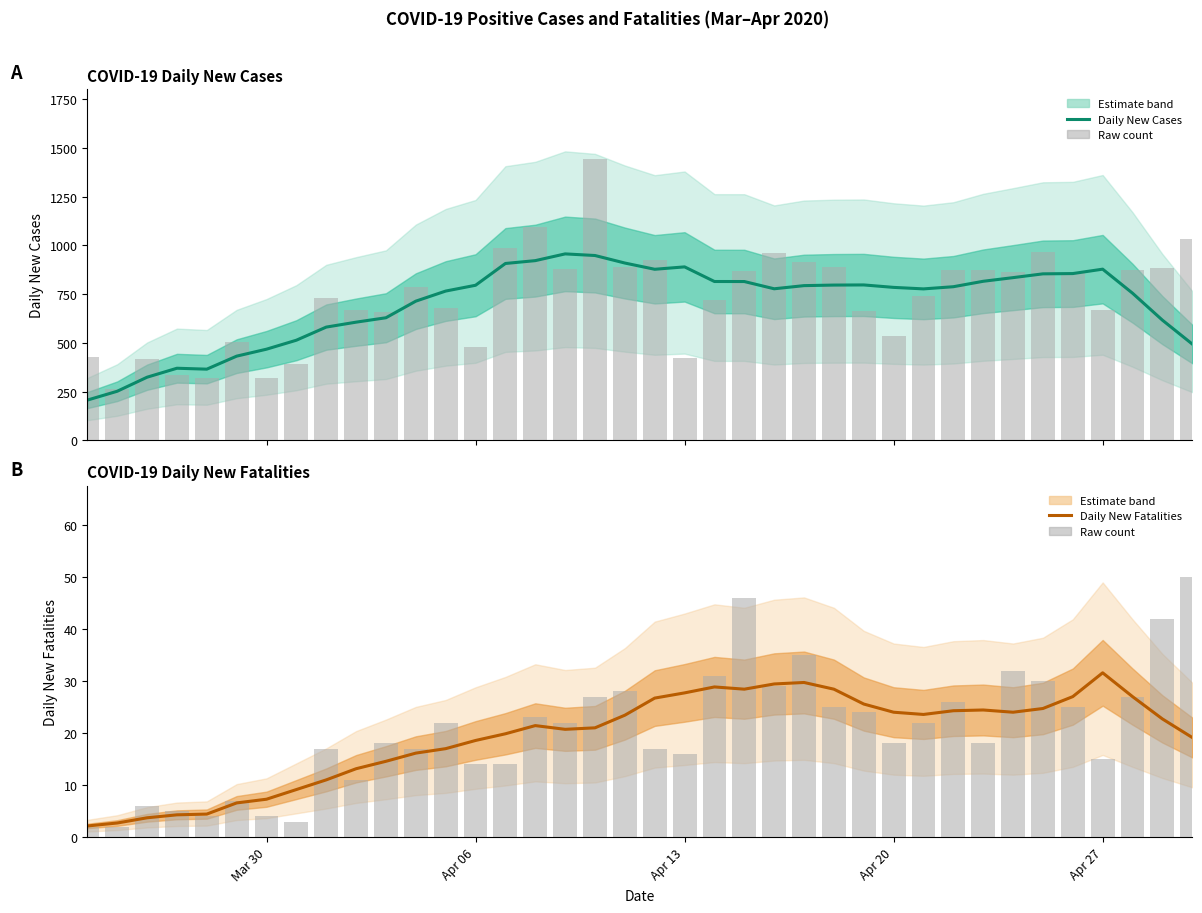

Which series has the largest range (max minus min)?

Daily New Cases (raw)